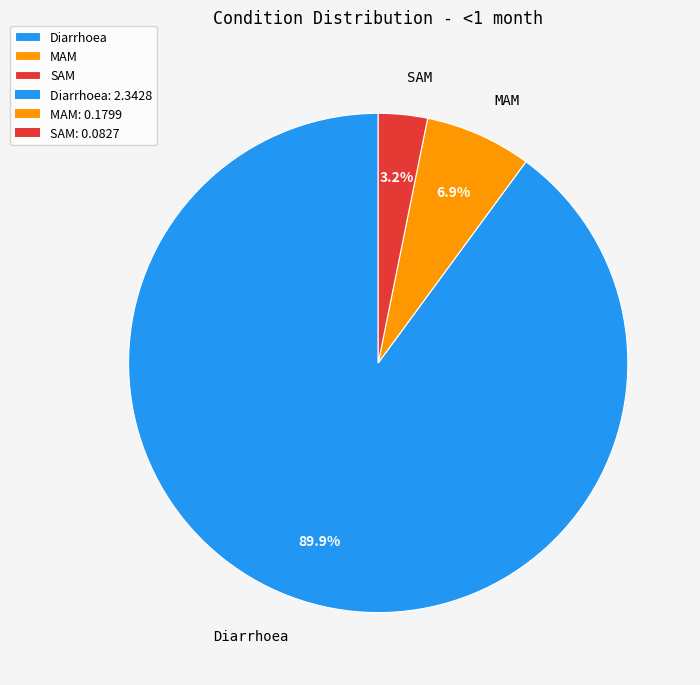

To the nearest percent, what percentage of the pie is SAM?

3%